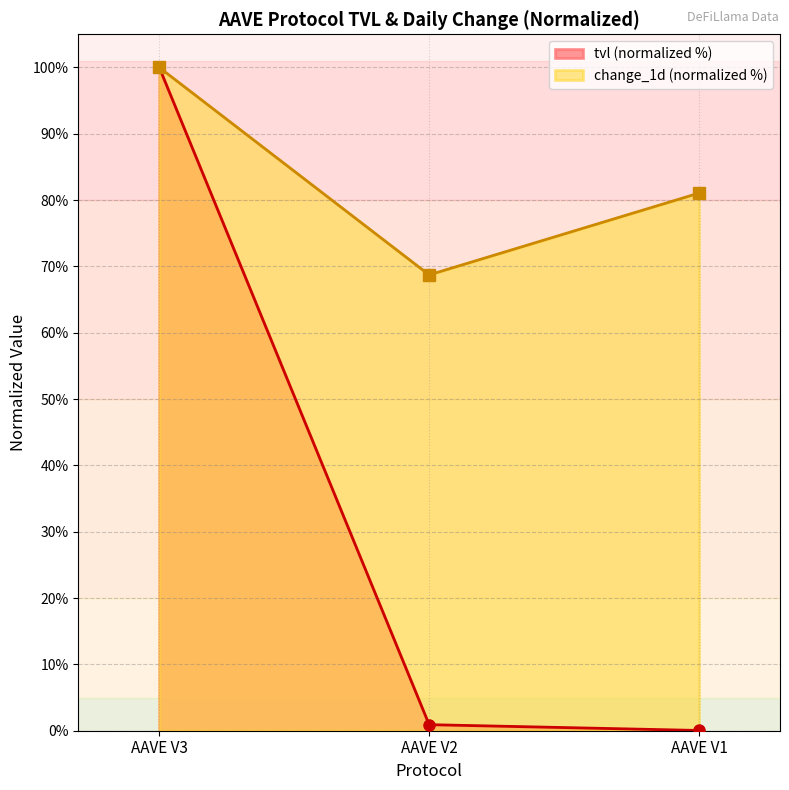

What is the difference between the maximum and second lowest values in the tvl series?

99.1